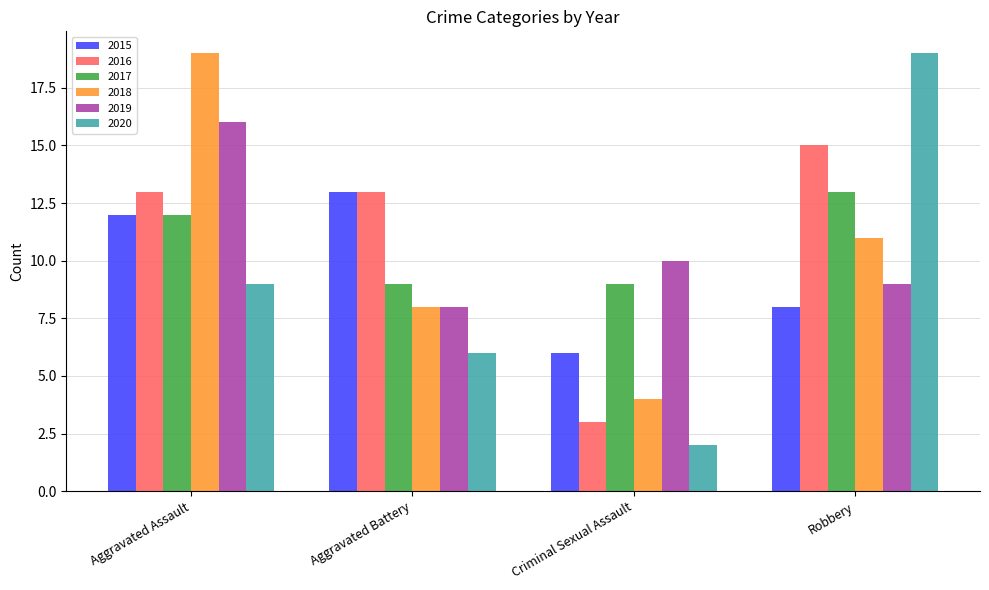

How many 2017 values are between 9 and 13?

4